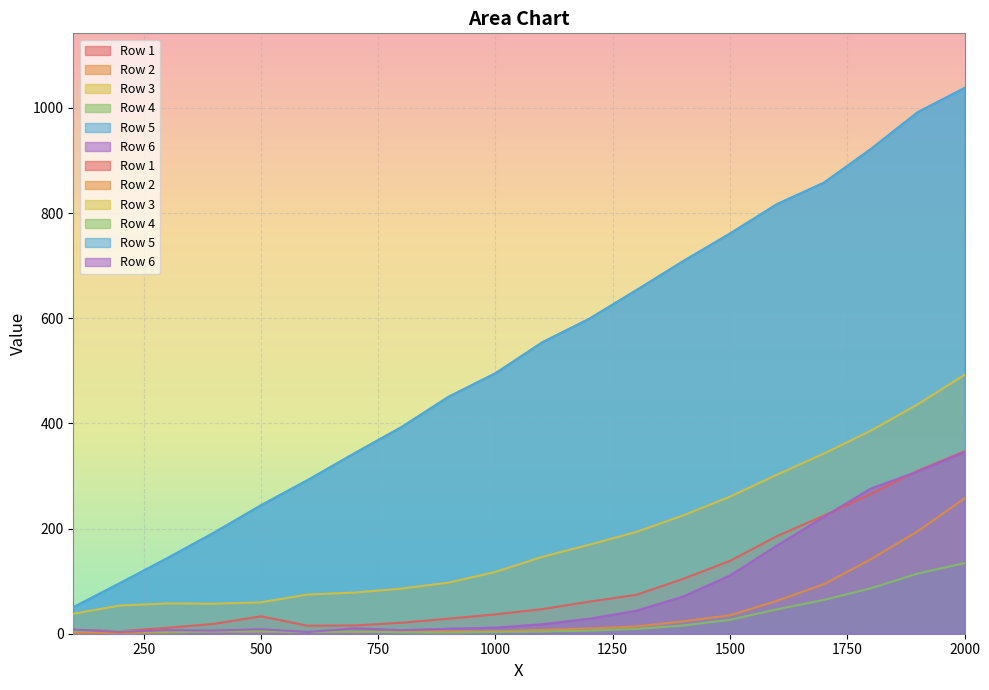

Which series changed the most between 700 and 1100?

Row 5